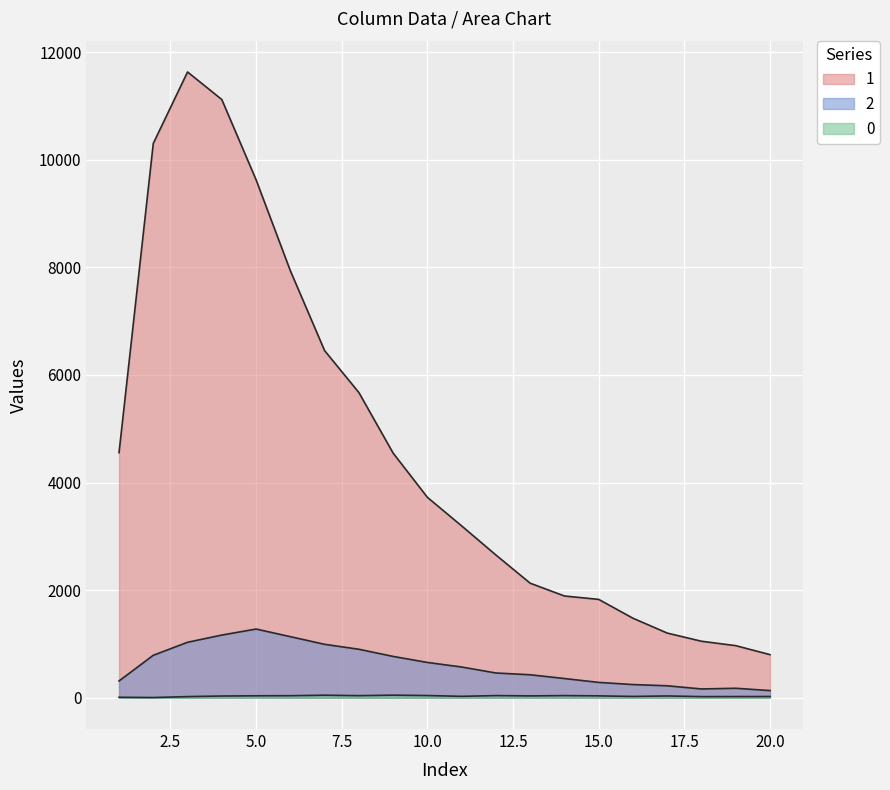

Which series has the widest spread of values?

1